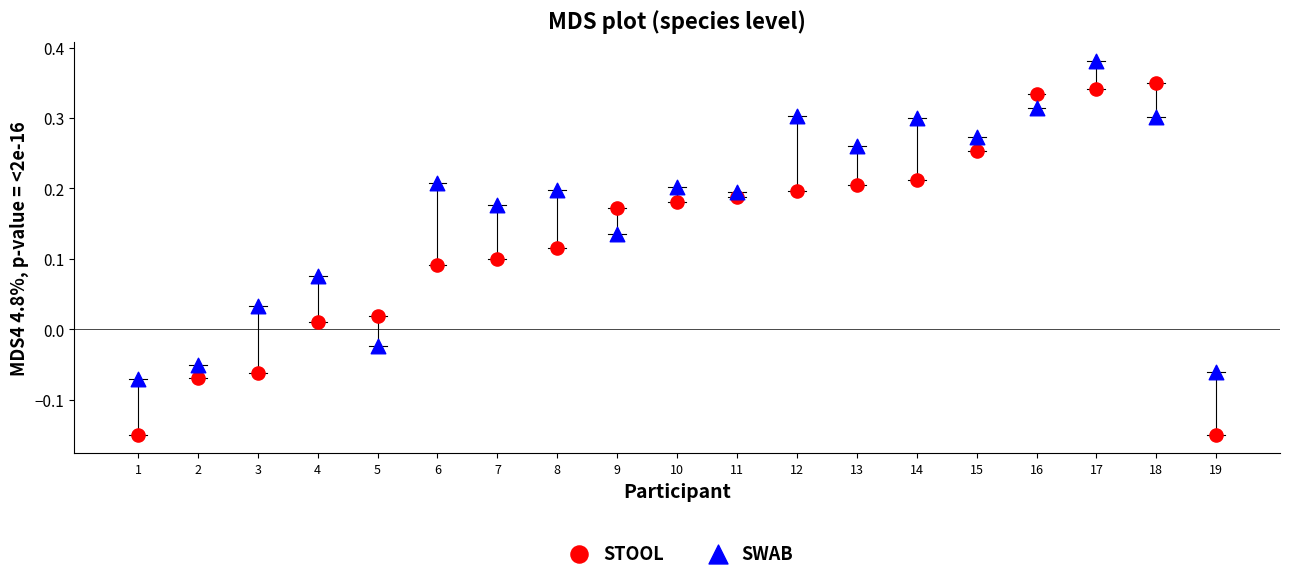

Which series contains the lowest Y value?

STOOL